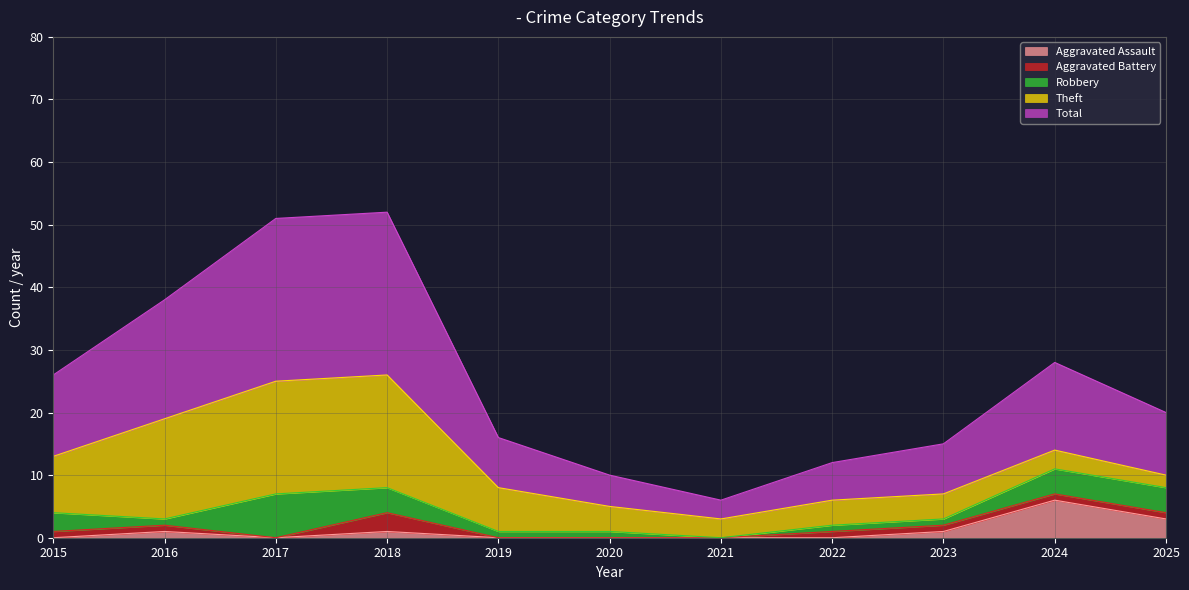

Reading left to right, transcribe all the data shown in this chart.

Aggravated Assault: 0	1	0	1	0	0	0	0	1	6	3
Aggravated Battery: 1	1	0	3	0	0	0	1	1	1	1
Robbery: 3	1	7	4	1	1	0	1	1	4	4
Theft: 9	16	18	18	7	4	3	4	4	3	2
Total: 13	19	26	26	8	5	3	6	8	14	10